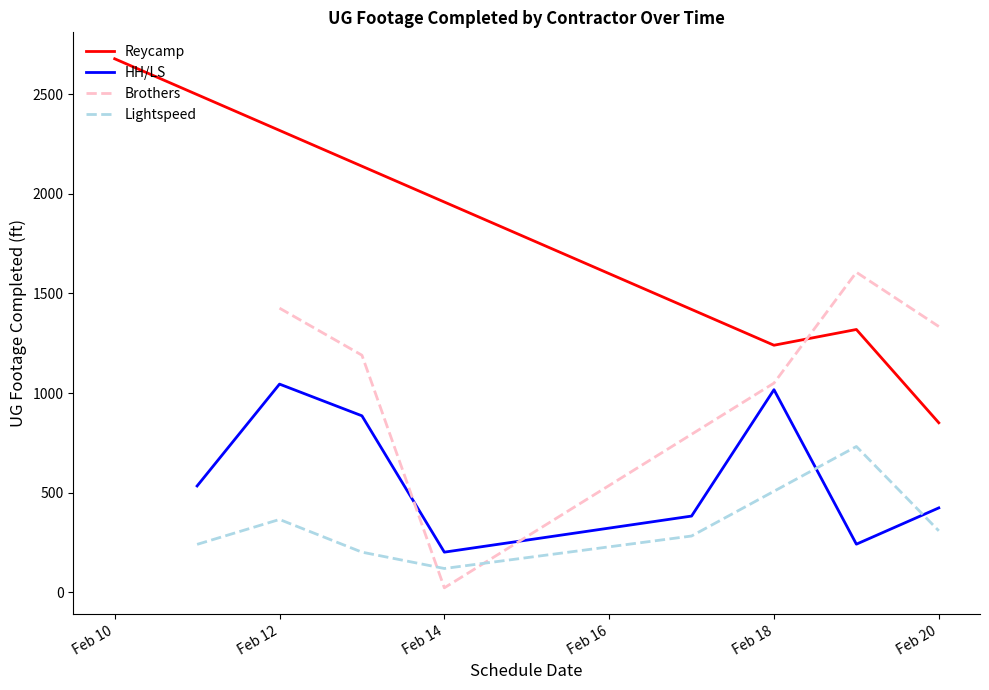

What is the lowest value of the Reycamp series?

851